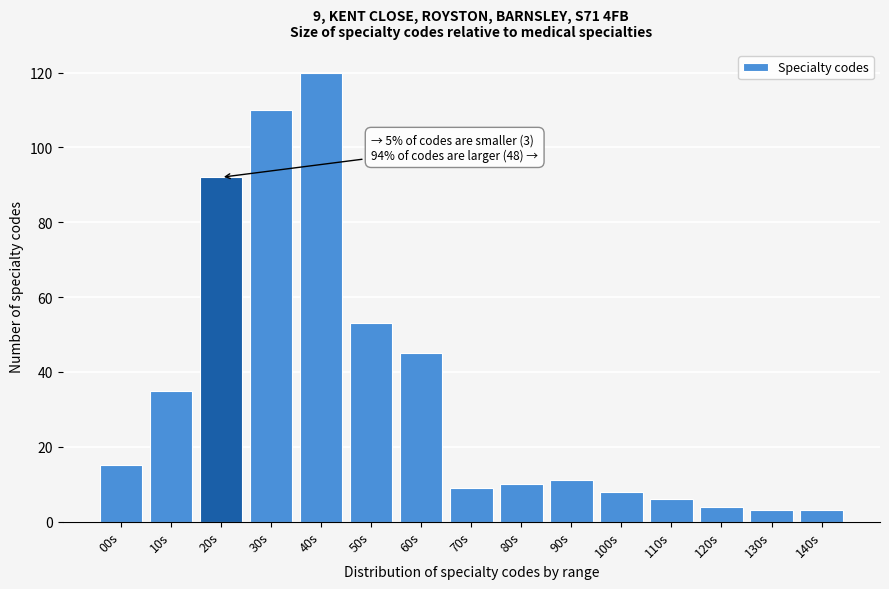

Reading right to left, transcribe all the data shown in this chart.

3	3	4	6	8	11	10	9	45	53	120	110	92	35	15